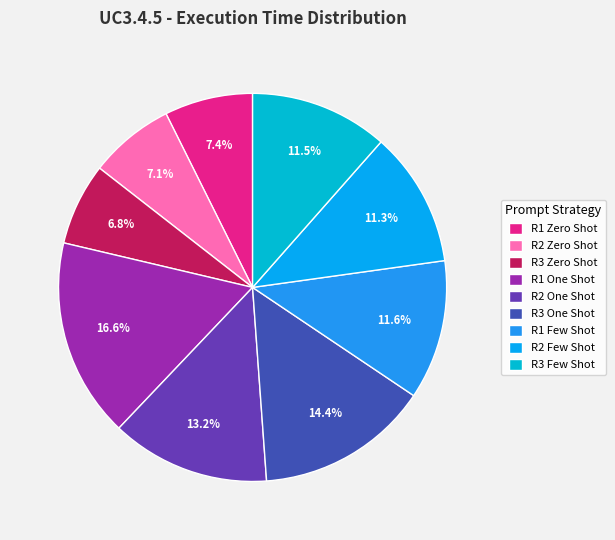

Does R3 Zero Shot account for over 50% of the chart?

No